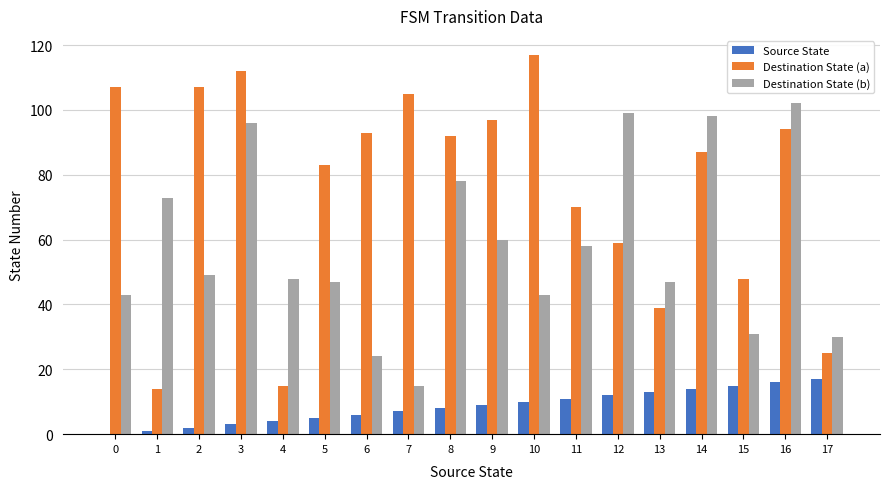

What is the difference between the Destination State (a) values at 10 and 17?

92